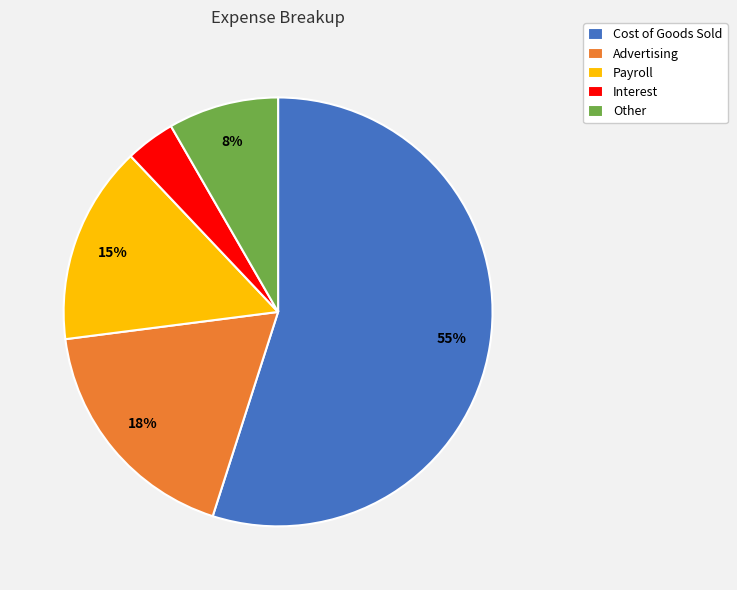

Which has a higher value, Cost of Goods Sold or Advertising?

Cost of Goods Sold